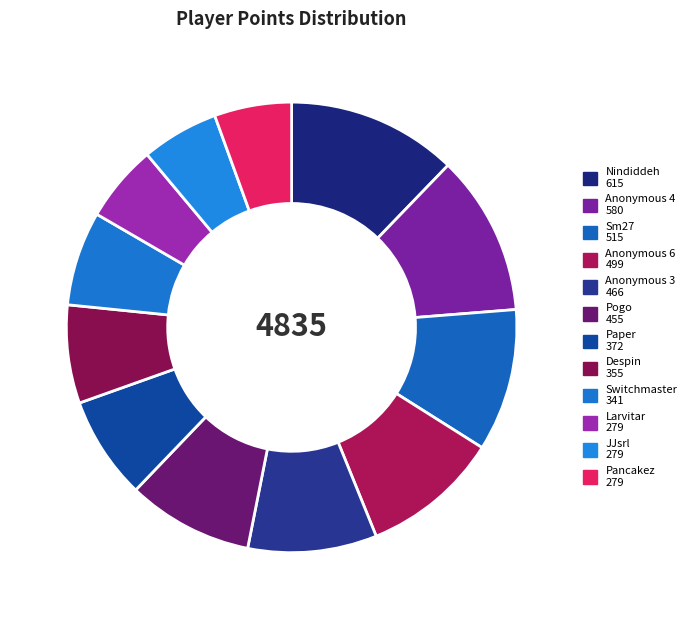

Is it true that Pancakez is 6% of the pie?

True